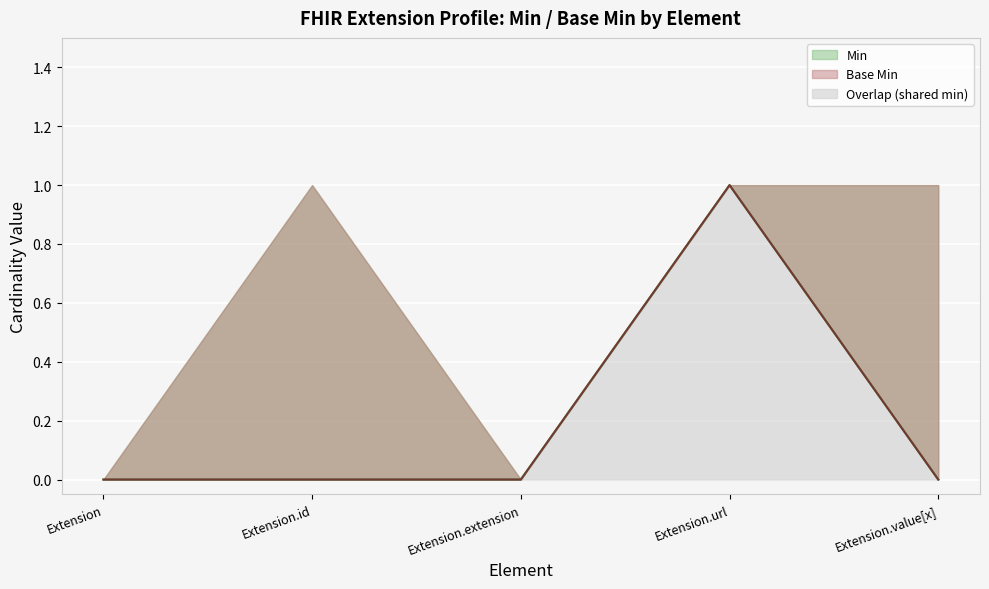

True or false: Base Min and Min intersect in this chart.

False